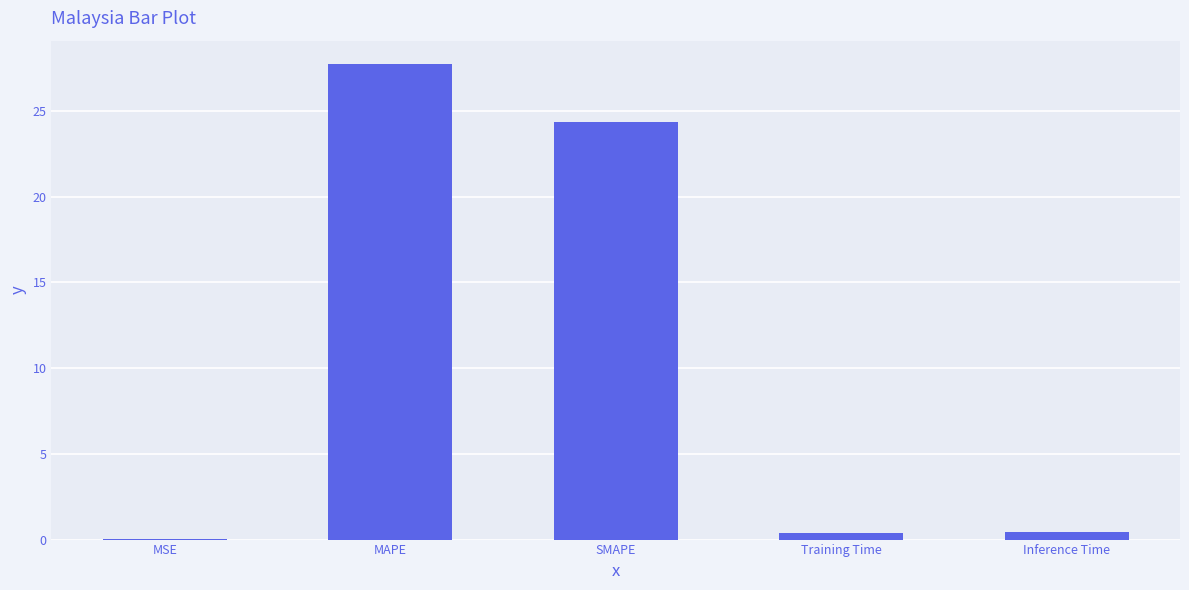

What is the sum of all values?

52.9